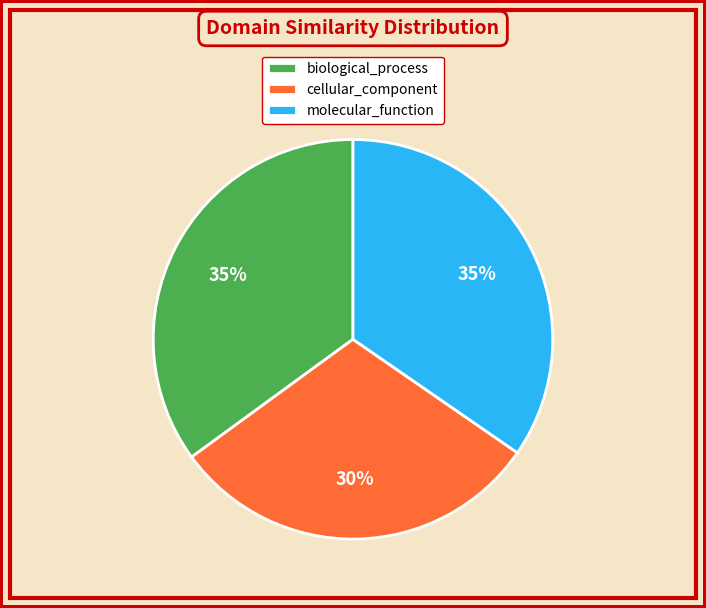

Is the sum of biological_process and molecular_function greater than half?

Yes